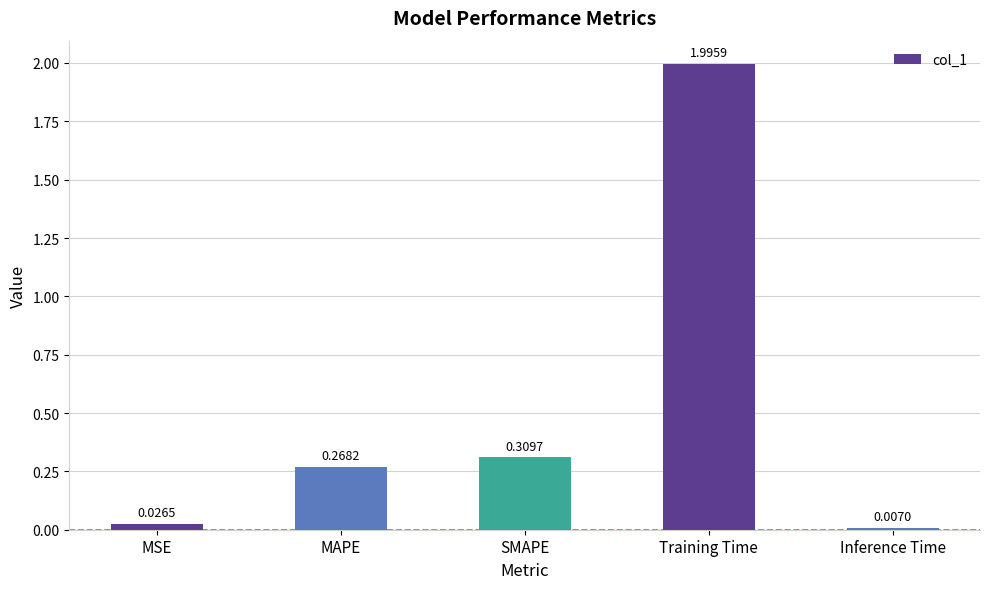

What is the sum of all values?

2.6